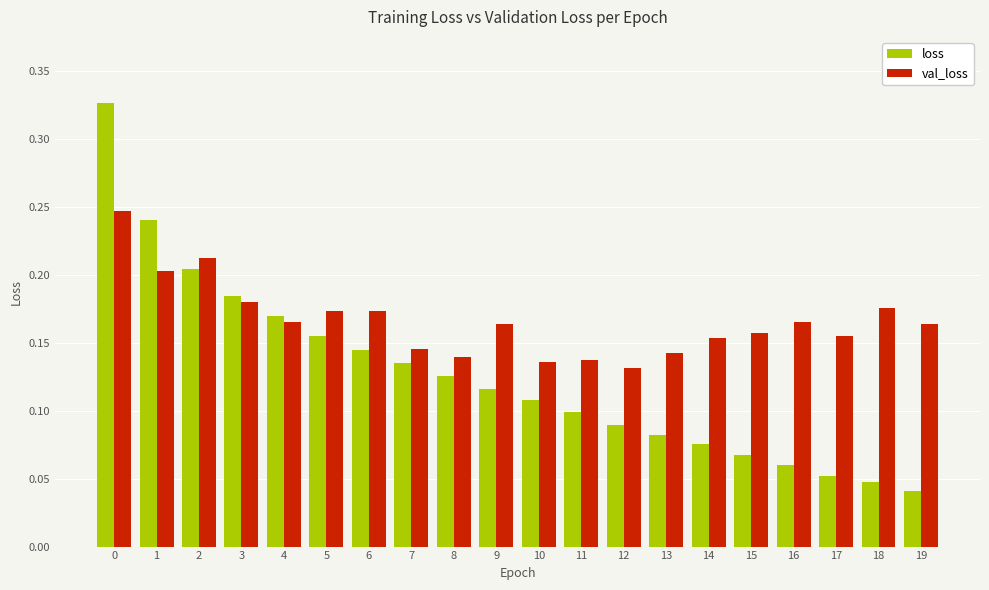

The value of val_loss at 6 is 0.1. True or false?

False